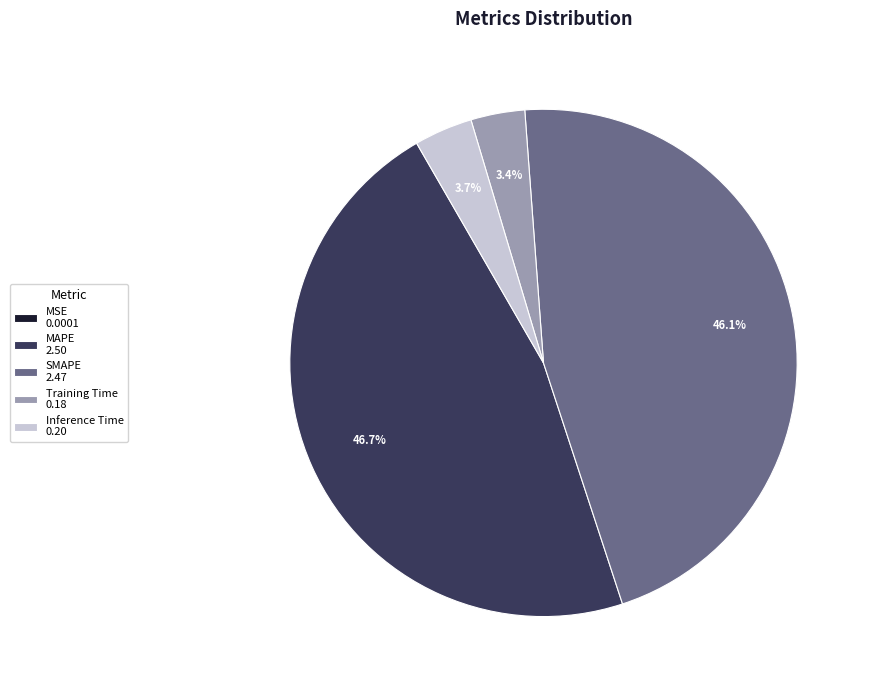

Is it true that SMAPE is 60% of the pie?

False